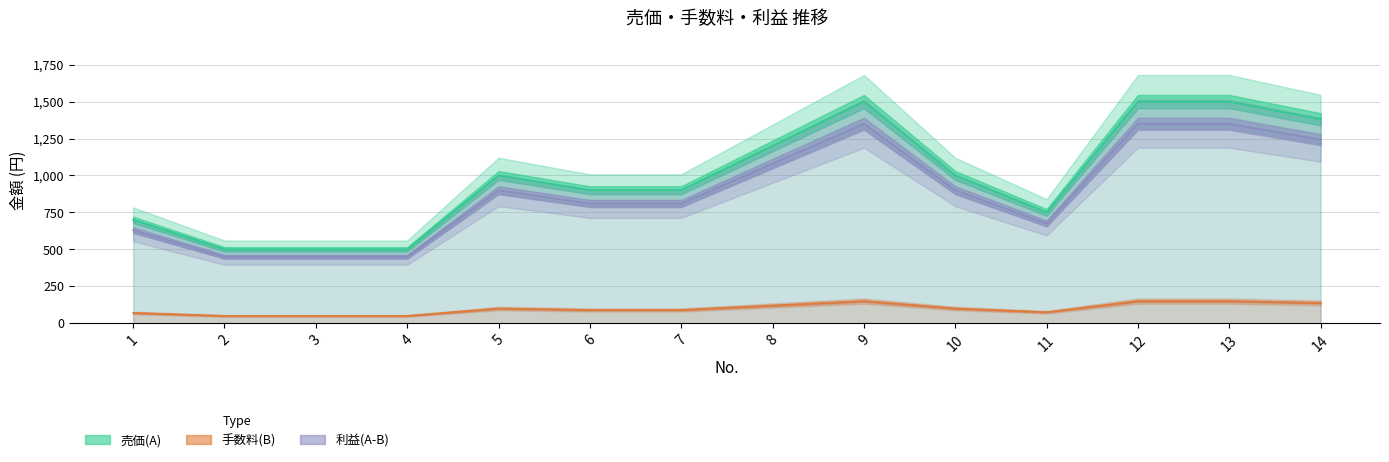

Which label corresponds to the smallest value in the chart?

2